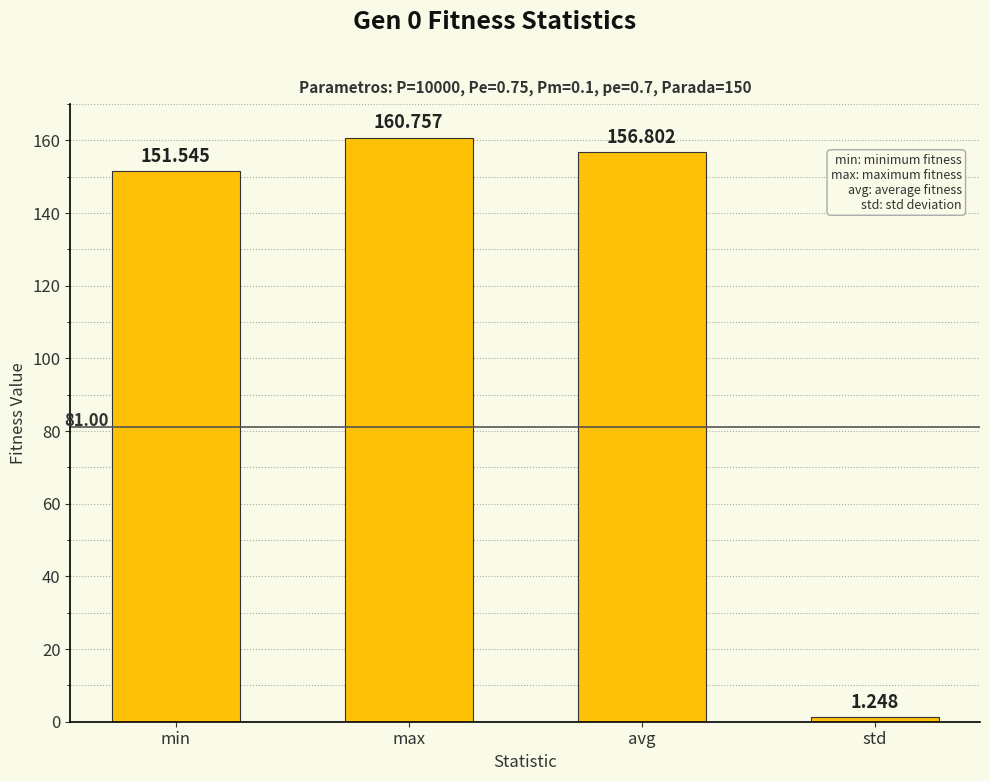

What is the label of the 4th bar from the right?

min